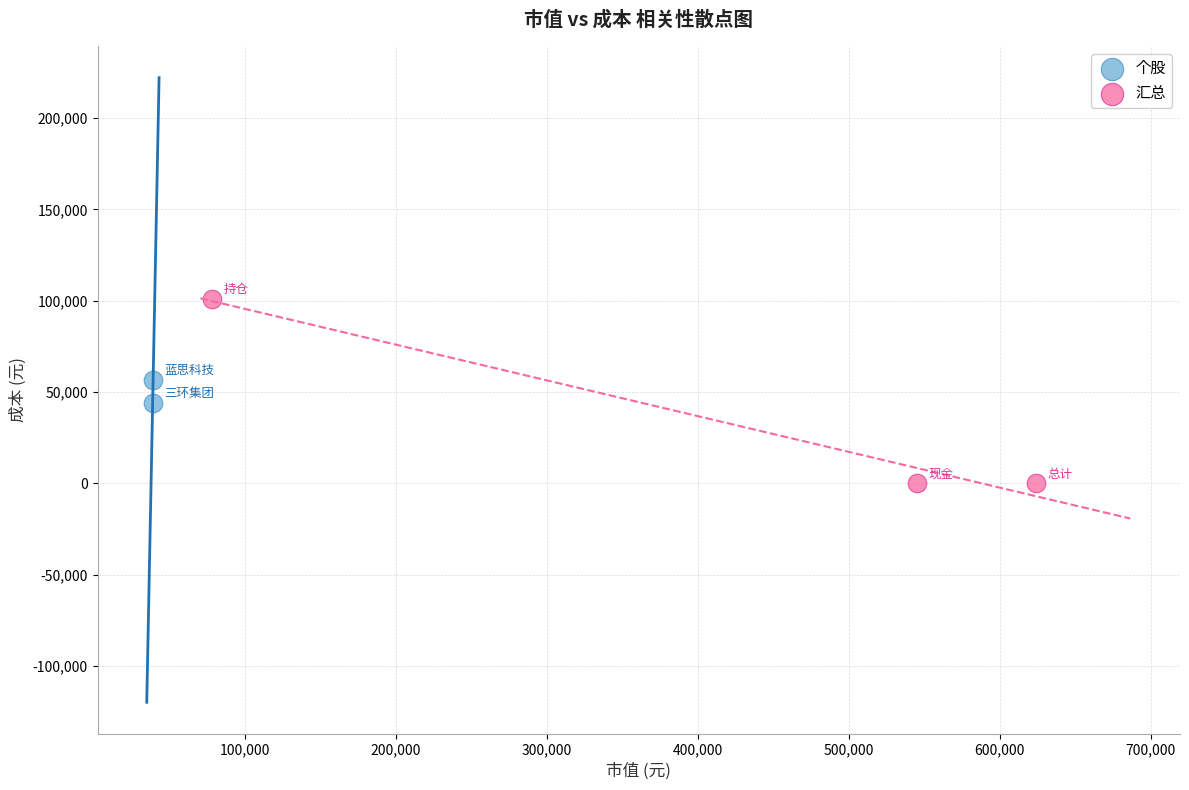

Which series reaches the minimum Y coordinate?

汇总